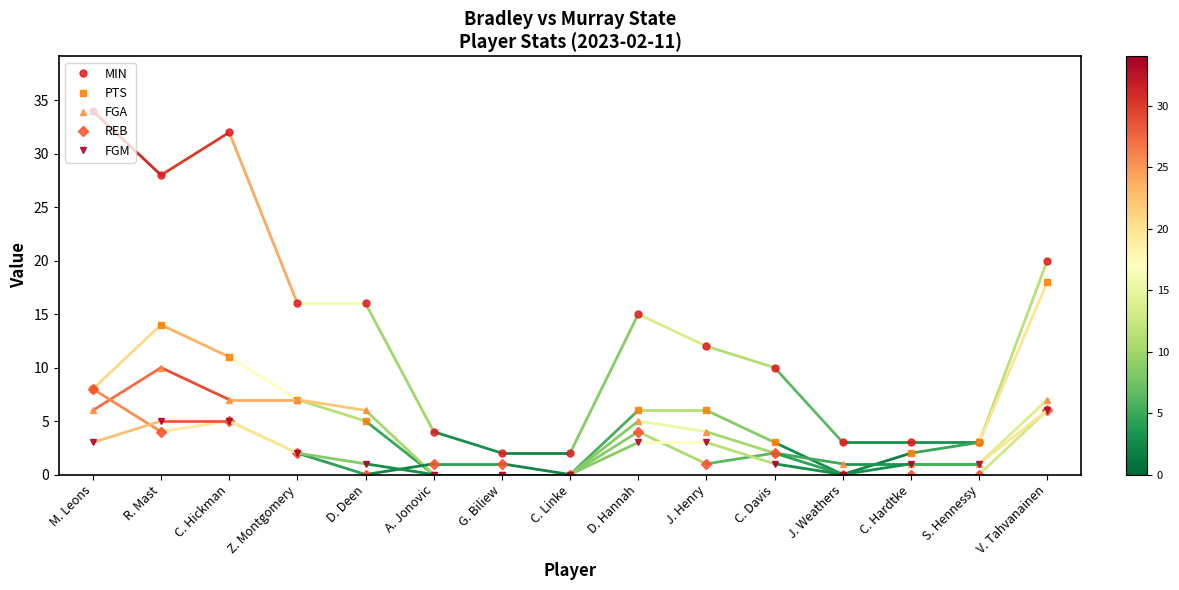

How many lines are shown in the chart?

5